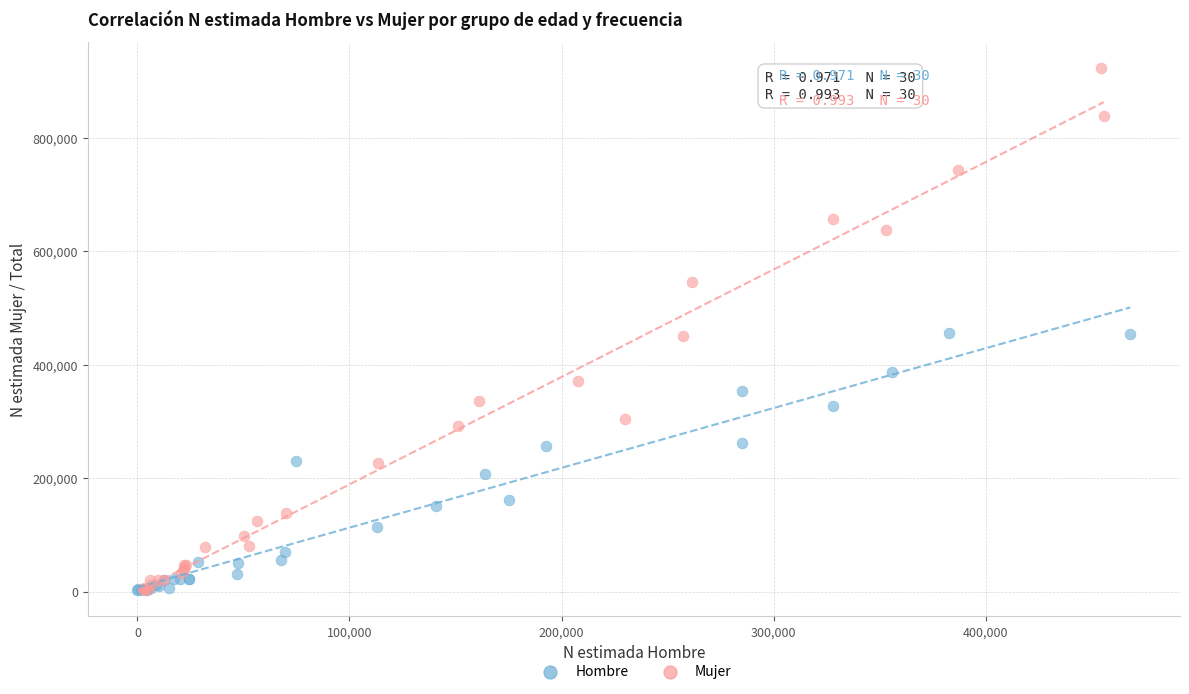

Which series has the widest spread of Y values?

Mujer